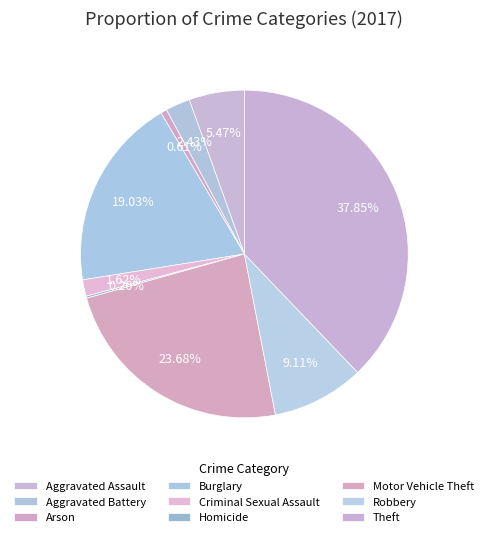

What is the change in value from Arson to Motor Vehicle Theft?

+114